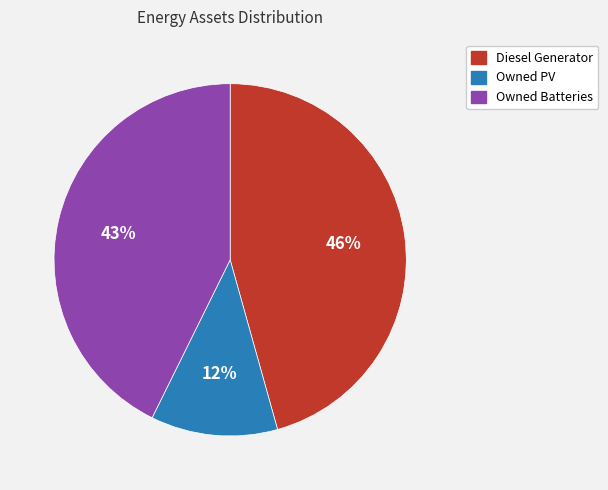

Between Owned Batteries and Diesel Generator, which is larger?

Diesel Generator